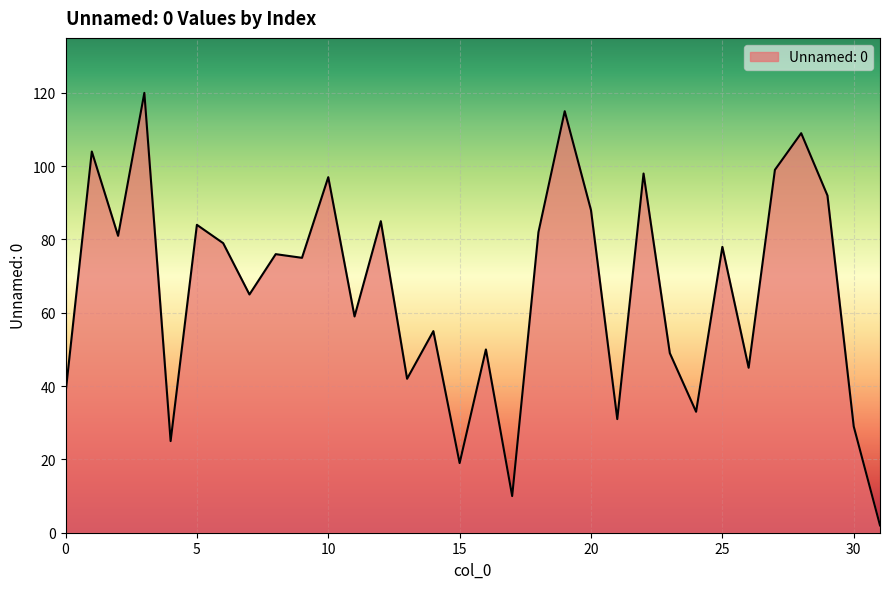

What is the difference between the maximum and minimum values?

118